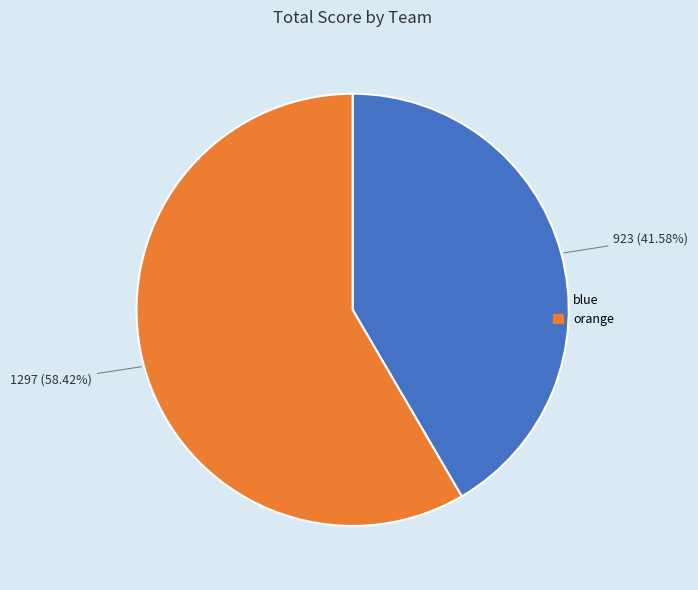

To the nearest percent, what percentage of the pie is orange?

58%